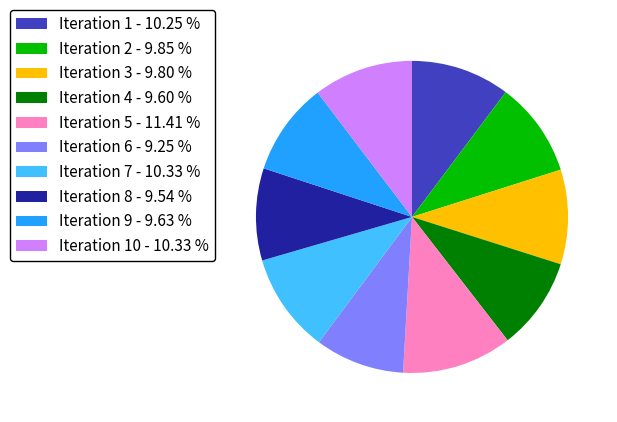

Which category has the biggest portion of the pie?

Iteration 5 - 11.41 %